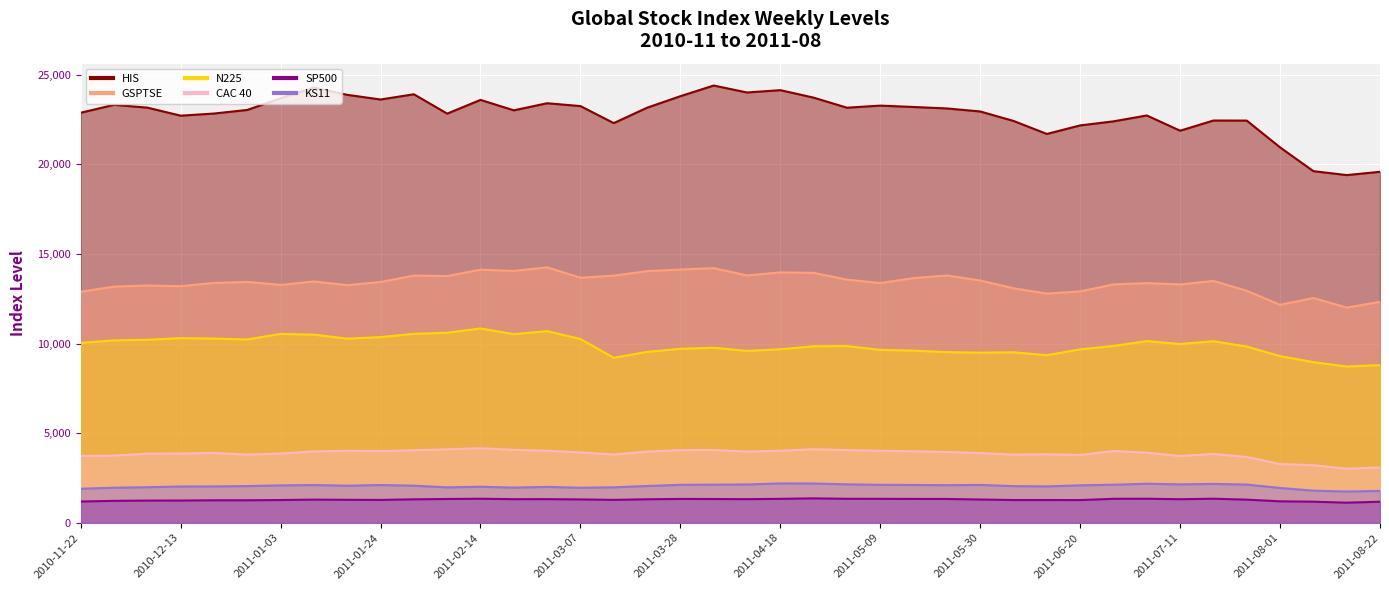

True or false: KS11 has more than 0 points higher than both neighbors.

True